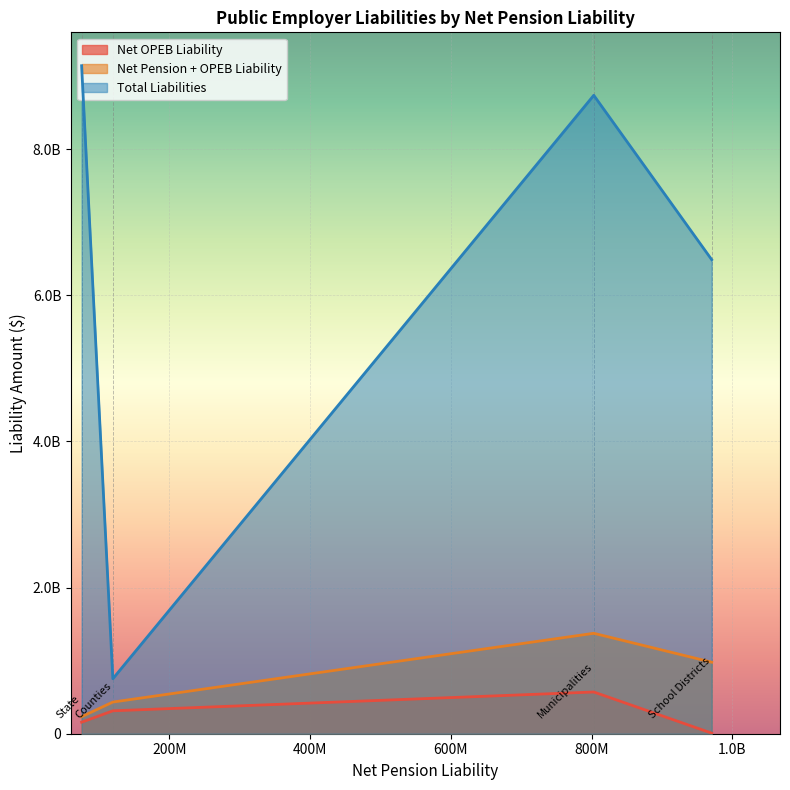

Rank the categories by Net OPEB Liability value from lowest to highest.

School Districts, State, Counties, Municipalities